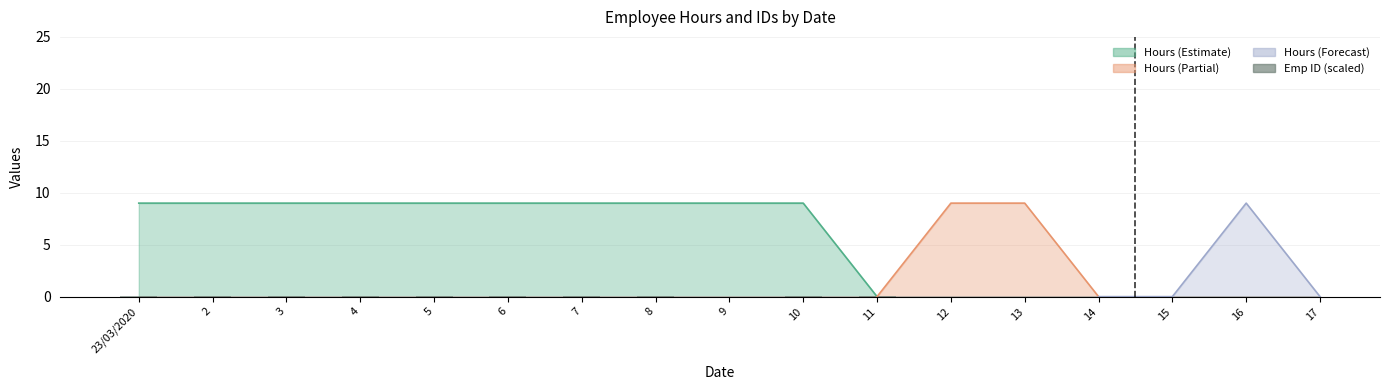

True or false: the data shows 0.0 at 23/03/2020.

True